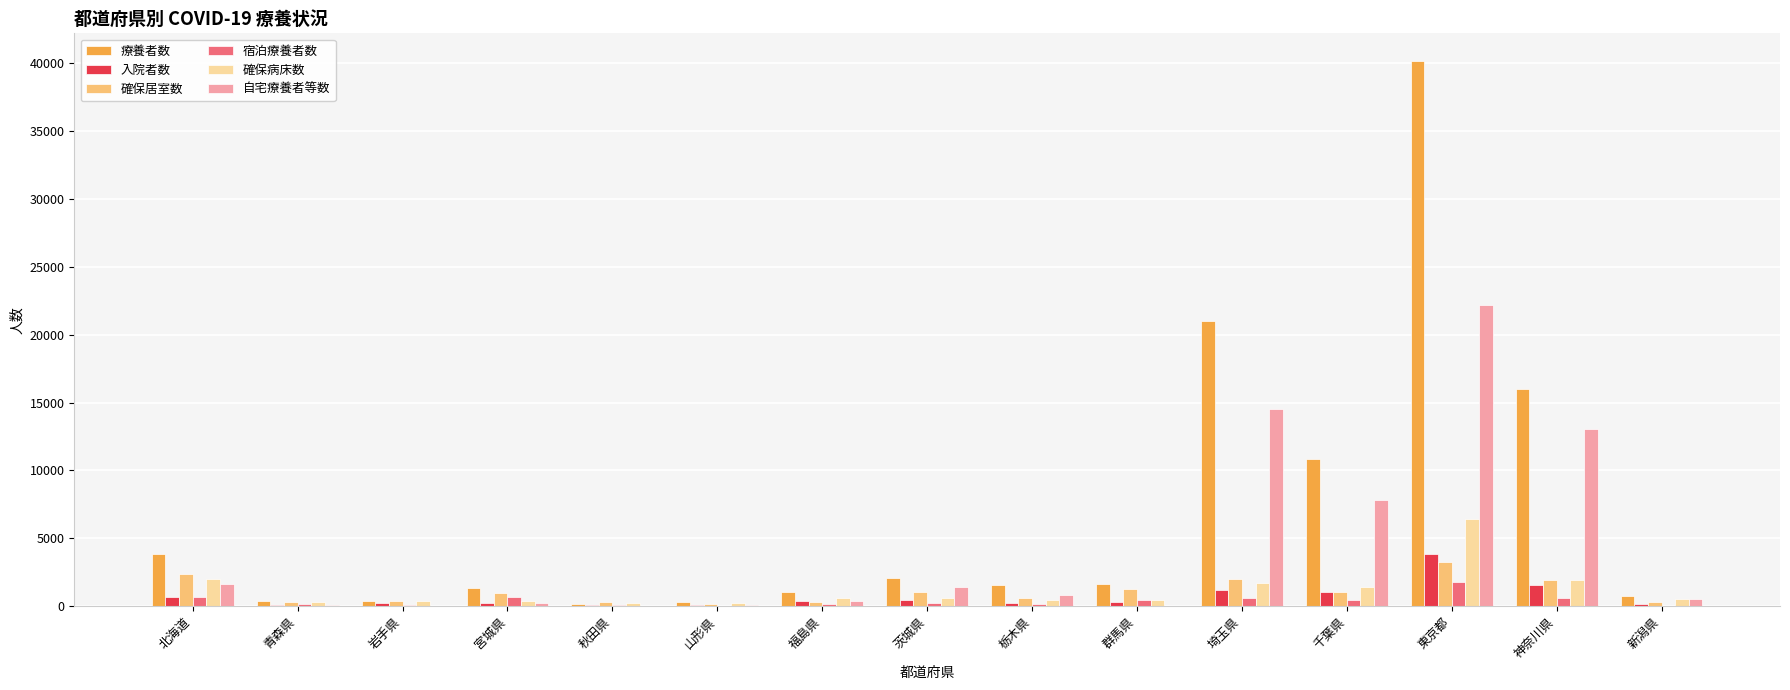

Which category has the highest value across all series?

東京都